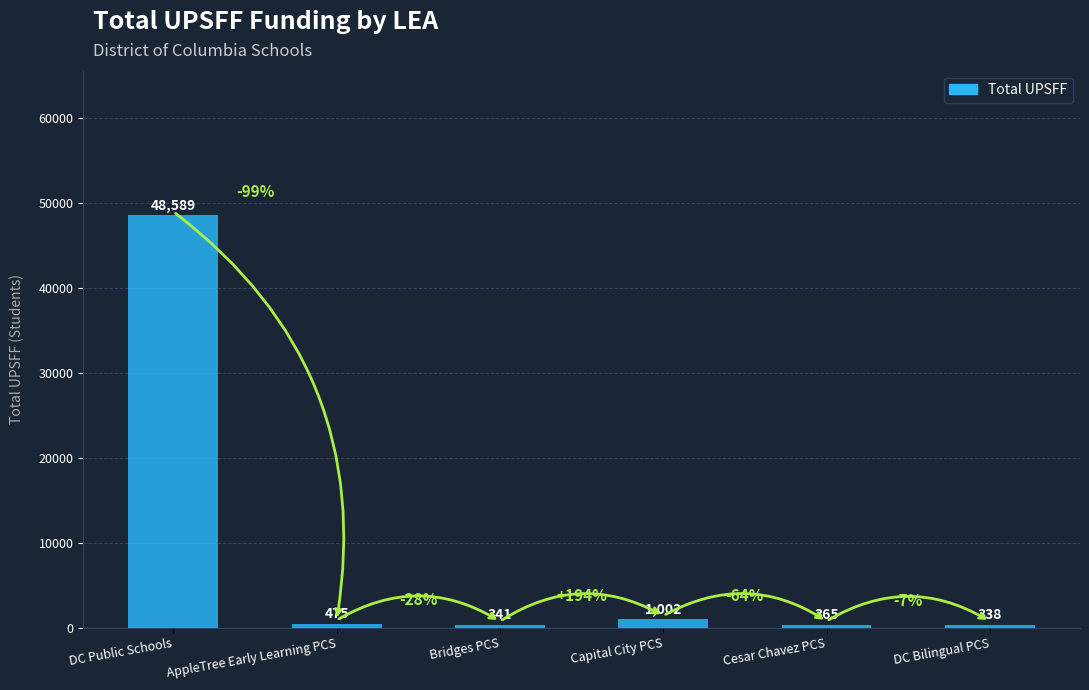

Are the bars horizontal?

No